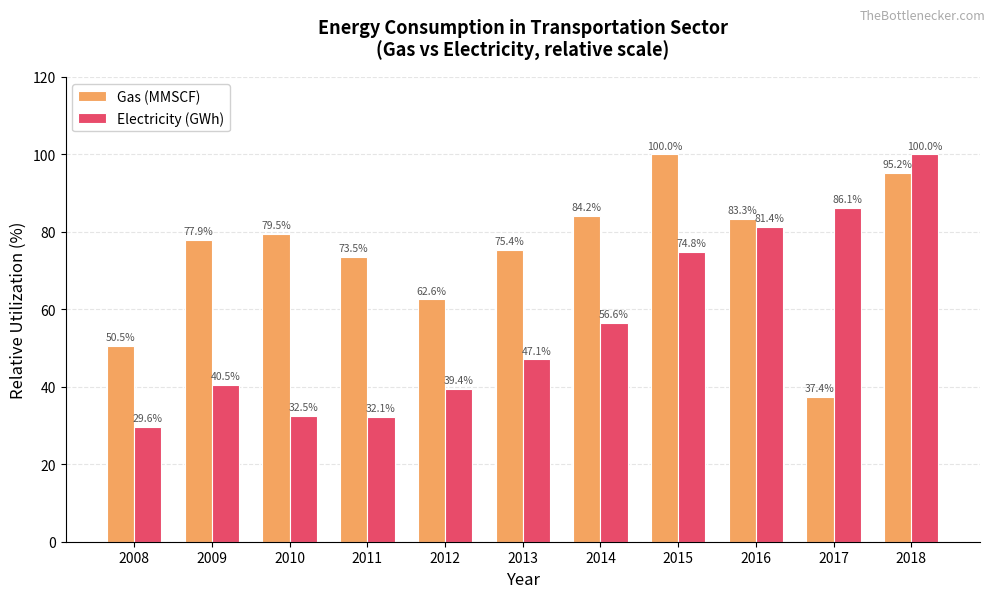

Which series has the largest total across all categories?

Gas (MMSCF)